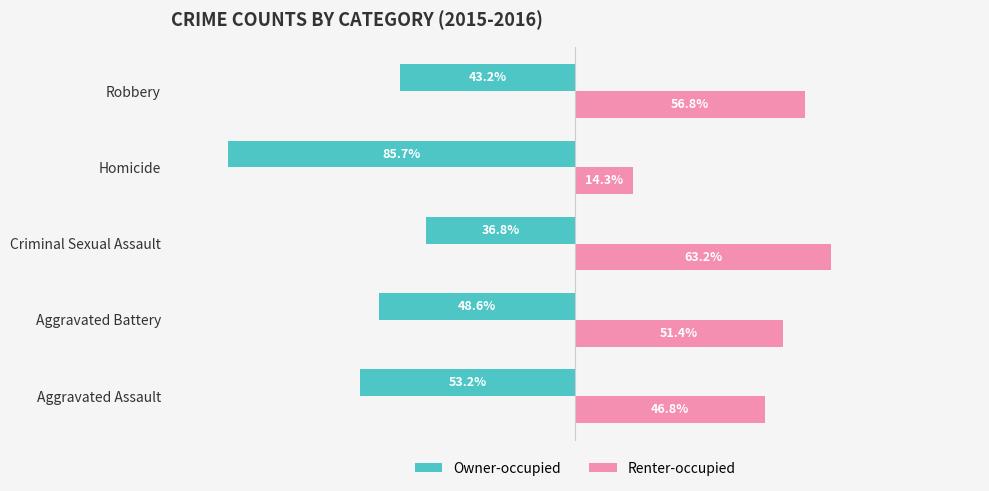

List the series in order of their overall mean, highest first.

Renter-occupied, Owner-occupied